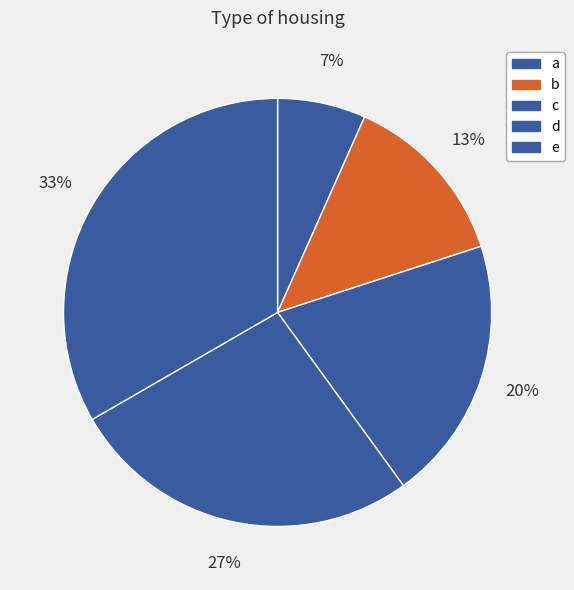

The e slice represents 27% of the pie. True or false?

False